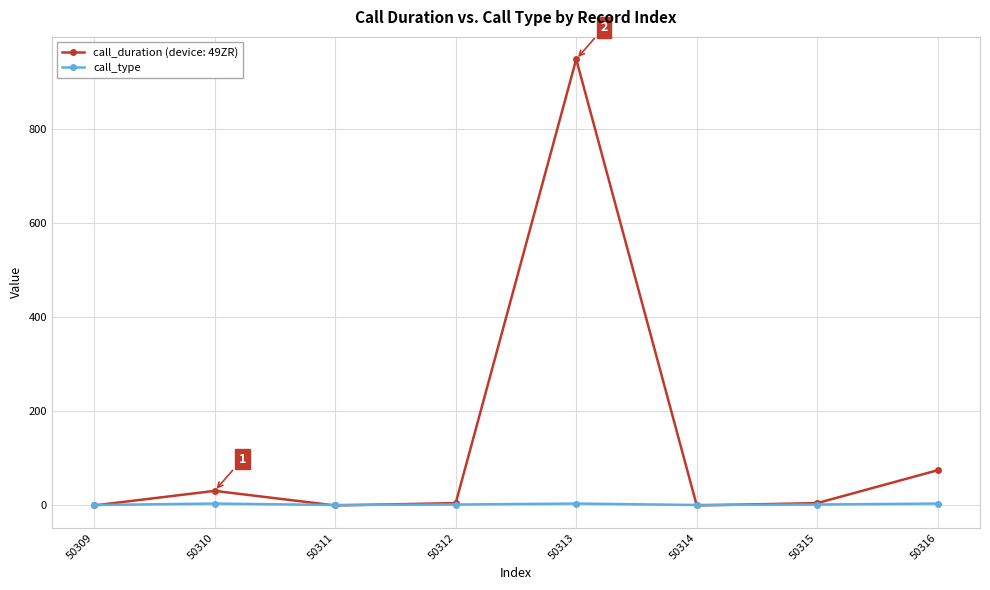

At which label does call_duration (device: 49ZR) reach its peak?

50313